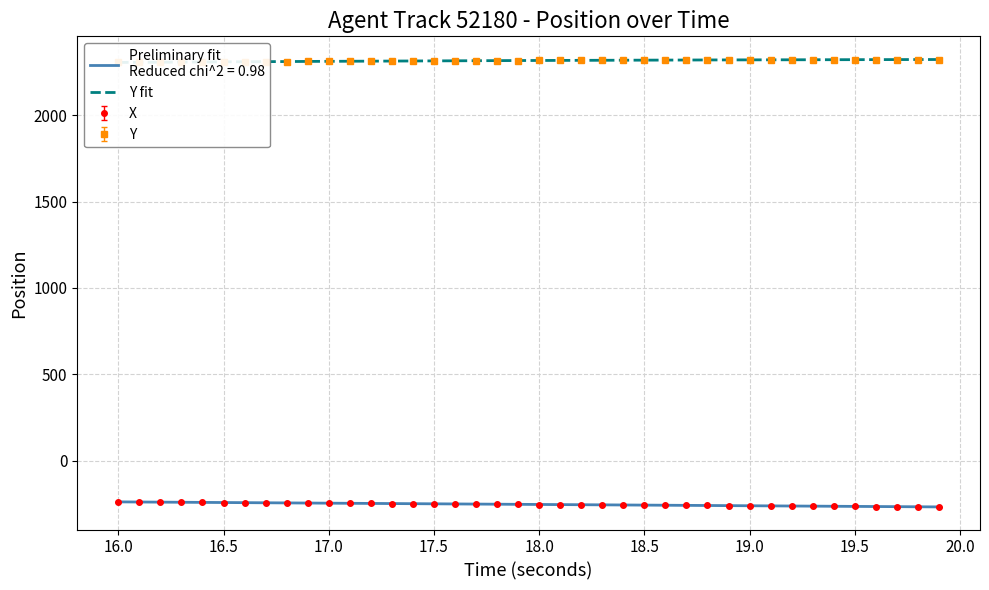

What is the value of the Y point at the 1st from the left?

2305.8